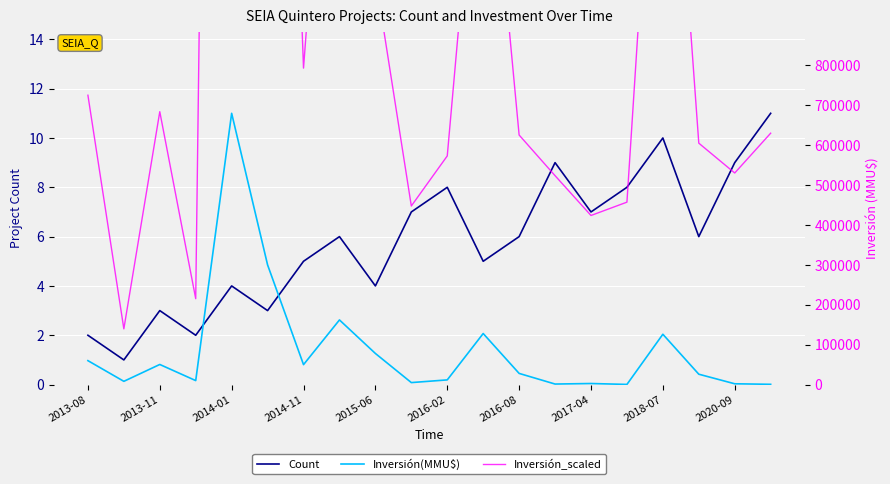

True or false: Inversión_scaled and Inversión(MMU$) intersect in this chart.

False